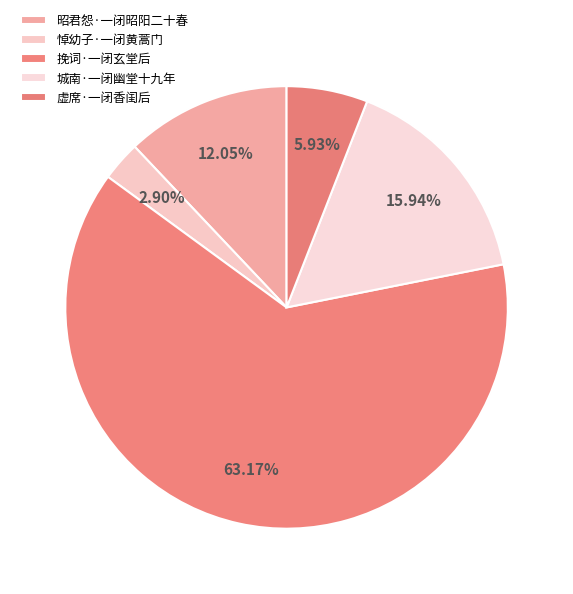

To the nearest percent, what percentage of the pie is 虚席·一闭香闺后?

6%